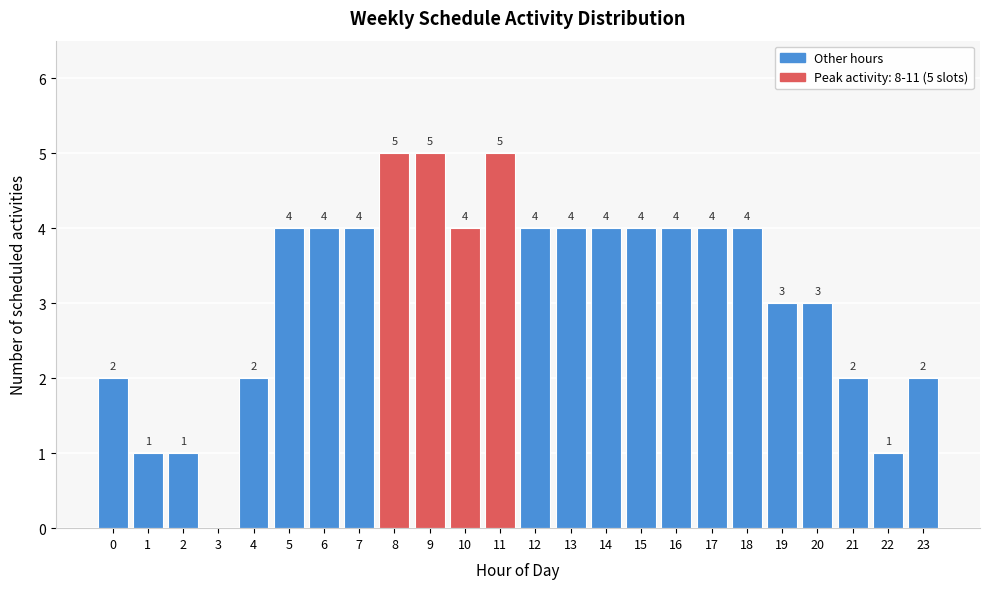

Reading left to right, what are all the values shown in this chart?

0=2	1=1	2=1	3=0	4=2	5=4	6=4	7=4	8=5	9=5	10=4	11=5	12=4	13=4	14=4	15=4	16=4	17=4	18=4	19=3	20=3	21=2	22=1	23=2